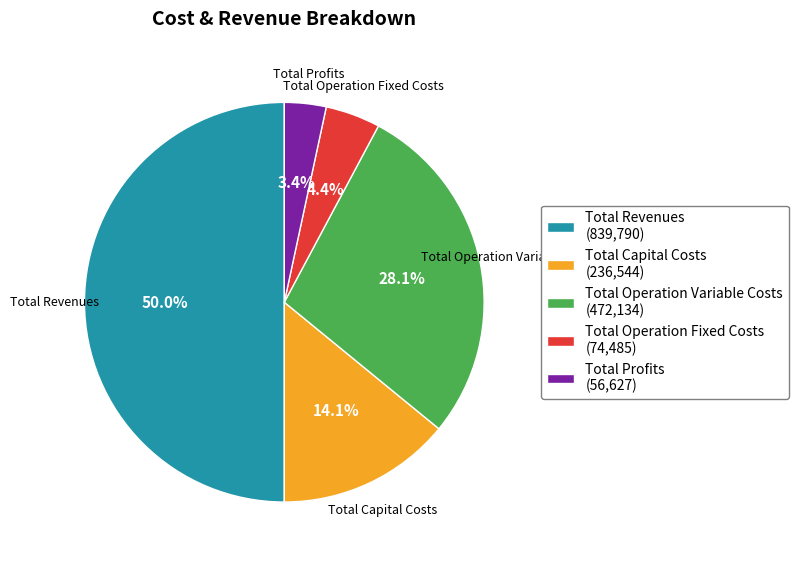

To the nearest percent, what portion does Total Revenues represent?

50%